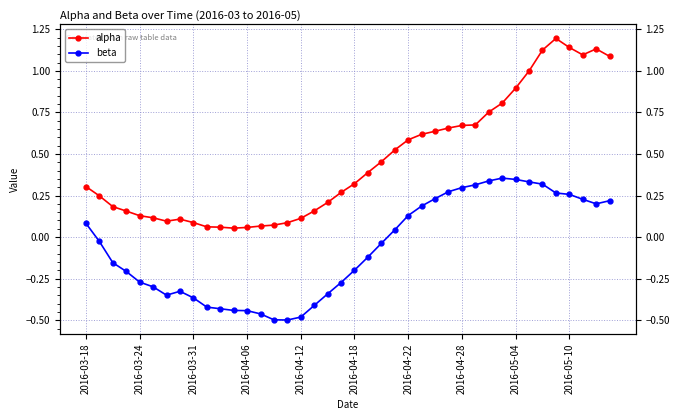

How many lines are shown in the chart?

2